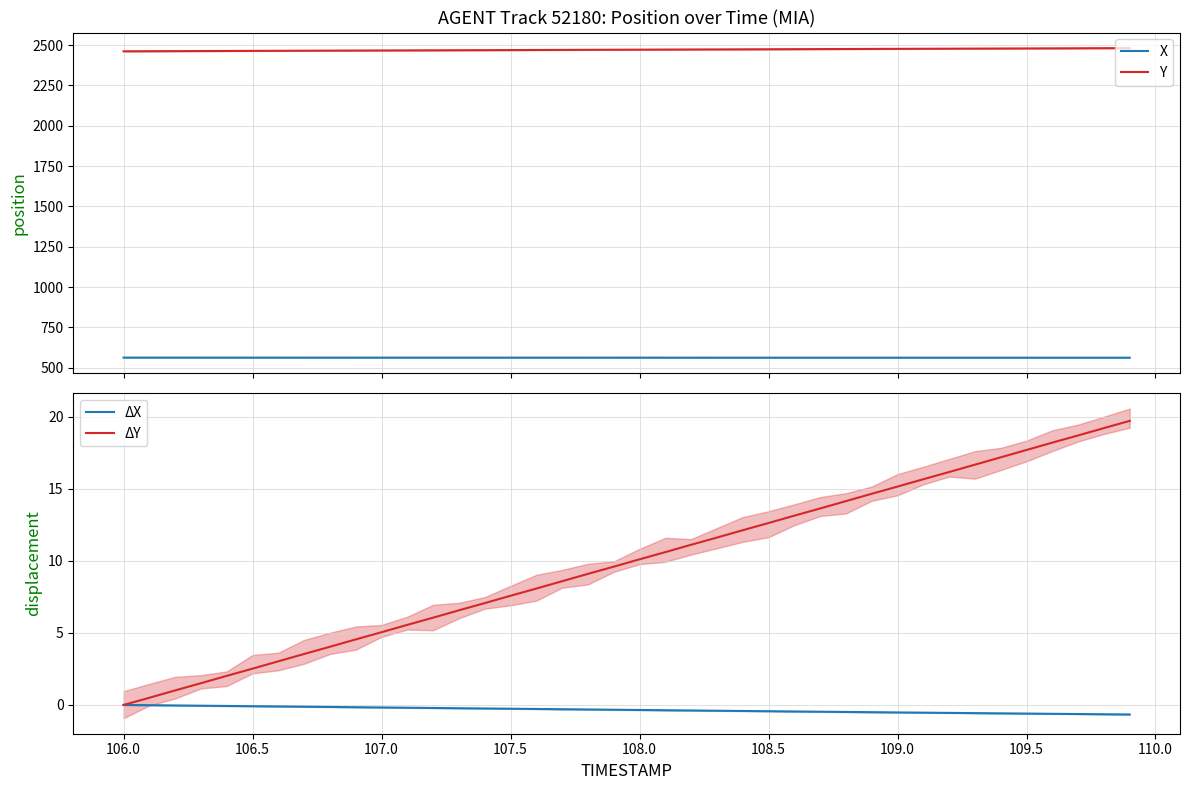

What is the minimum value for X?

562.4